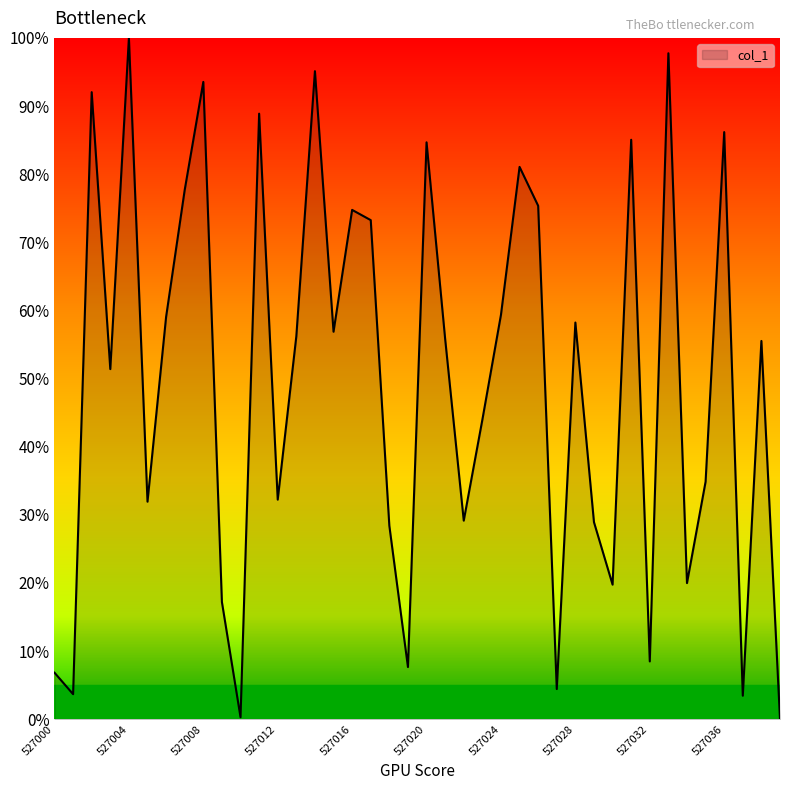

What is the maximum value shown in the chart?

100.0